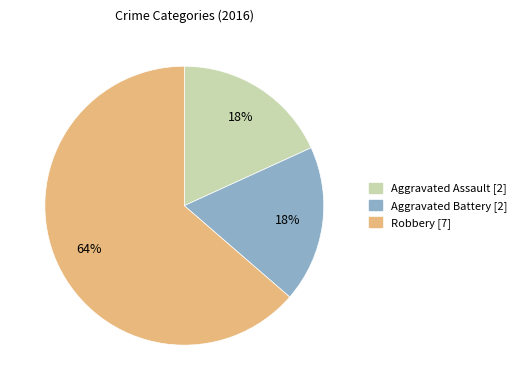

Which slice is the largest?

Robbery